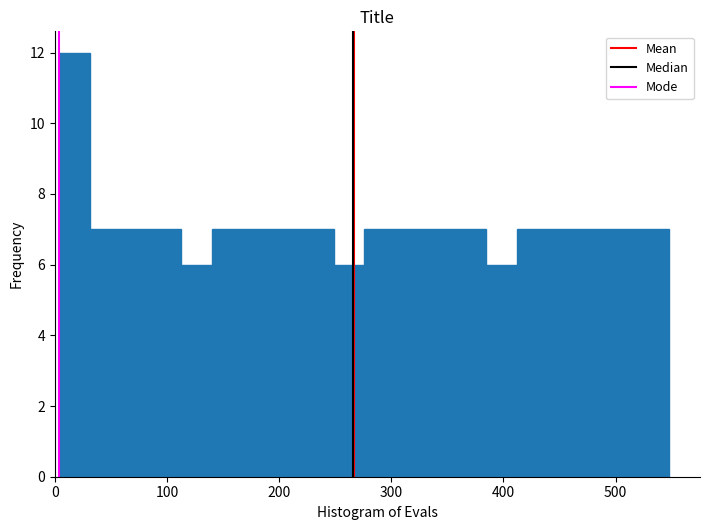

Read against the x-axis, roughly where is the centre of the tallest bar?

20